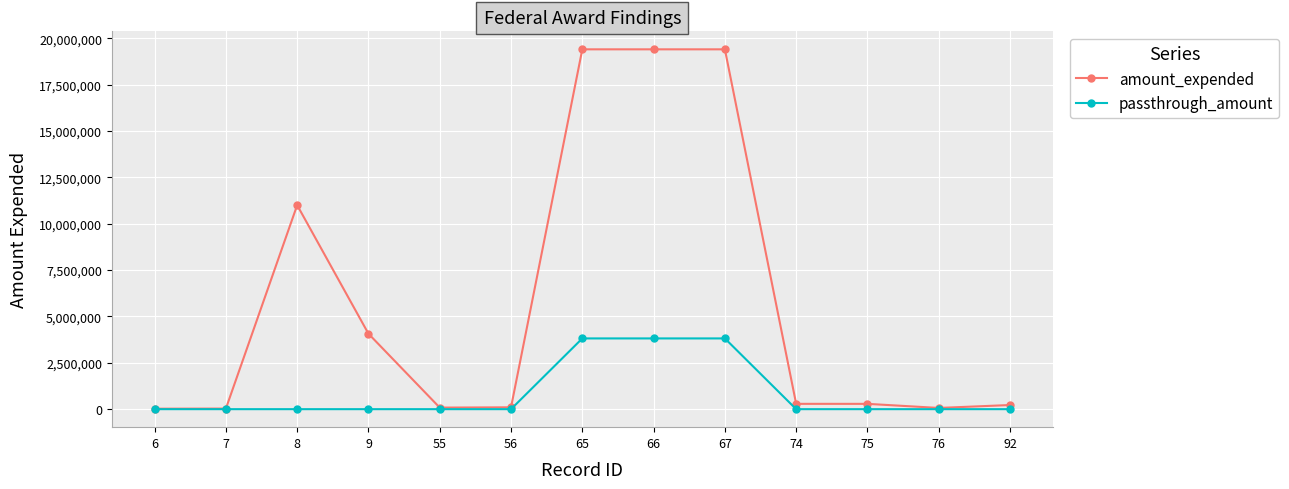

Which series has the widest spread of values?

amount_expended